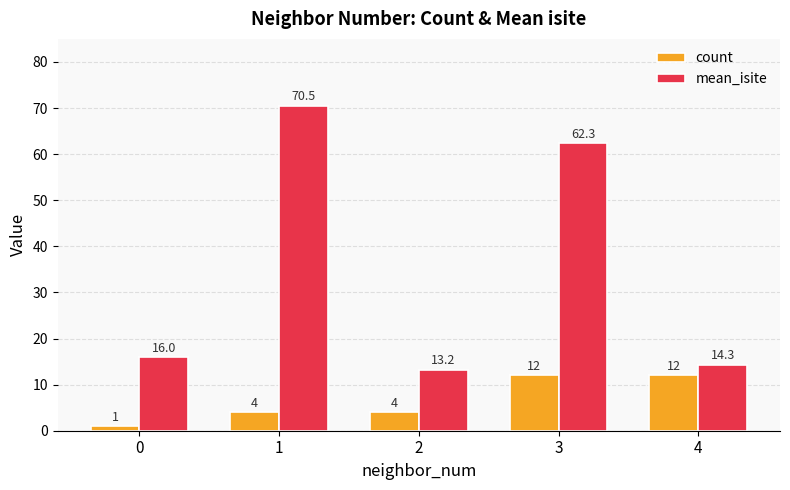

What is the value of the mean_isite bar at the 4th from the left?

62.3